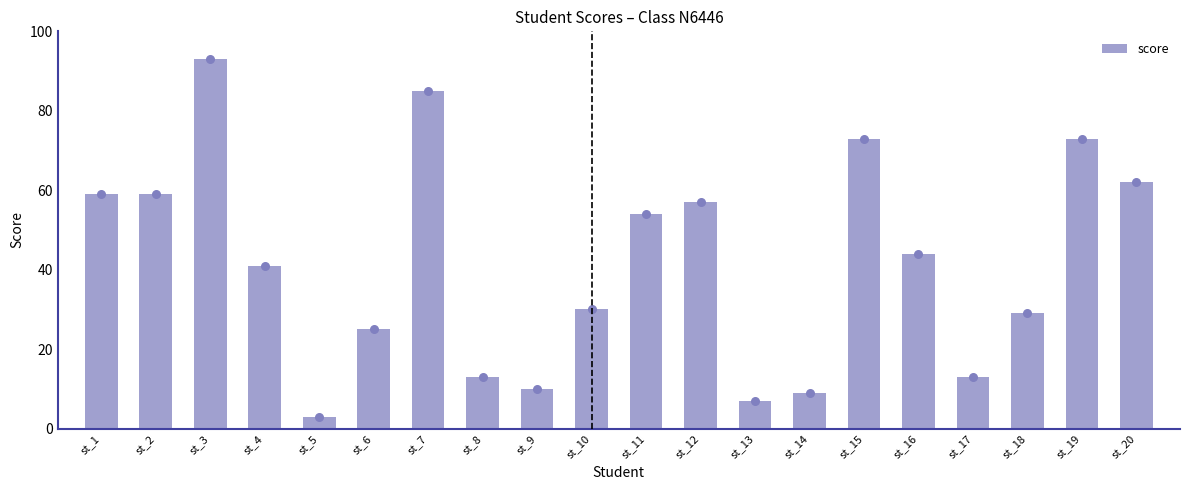

Approximately how many times larger is the value at st_17 compared to st_13?

1.9